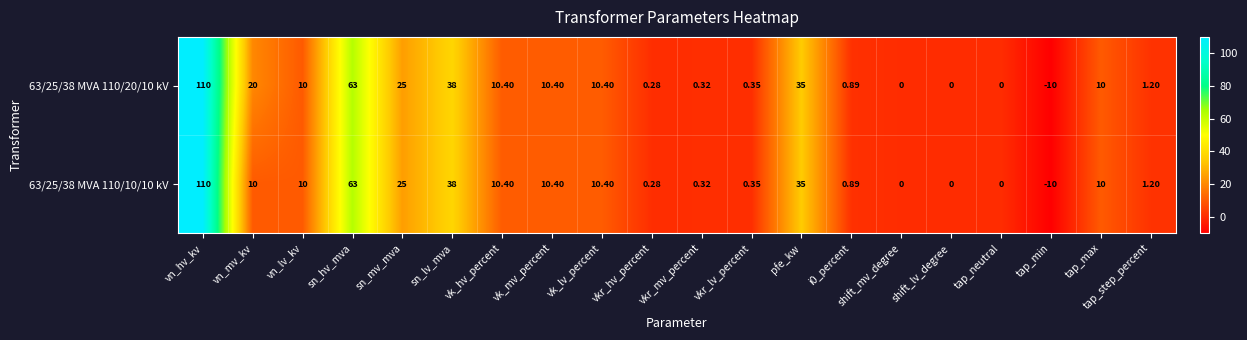

Rank the series by their average value, from highest to lowest.

63/25/38 MVA 110/20/10 kV, 63/25/38 MVA 110/10/10 kV